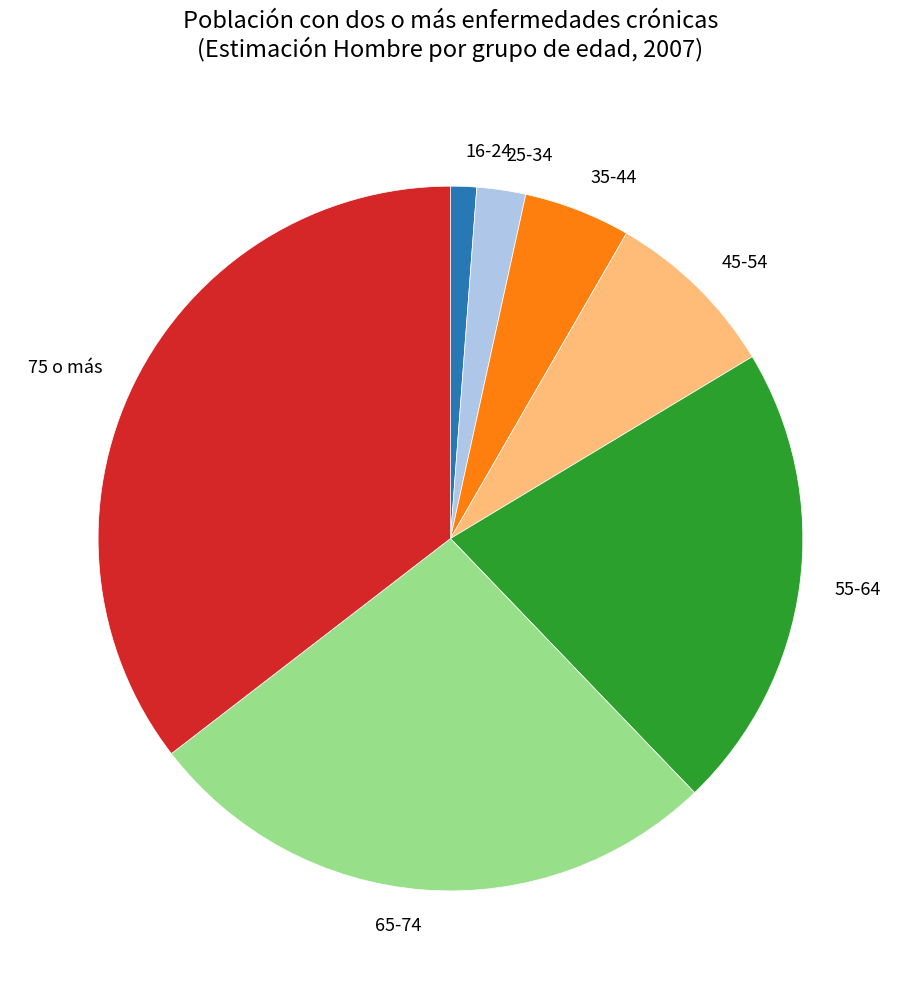

Rank the categories by value from lowest to highest.

16-24, 25-34, 35-44, 45-54, 55-64, 65-74, 75 o más